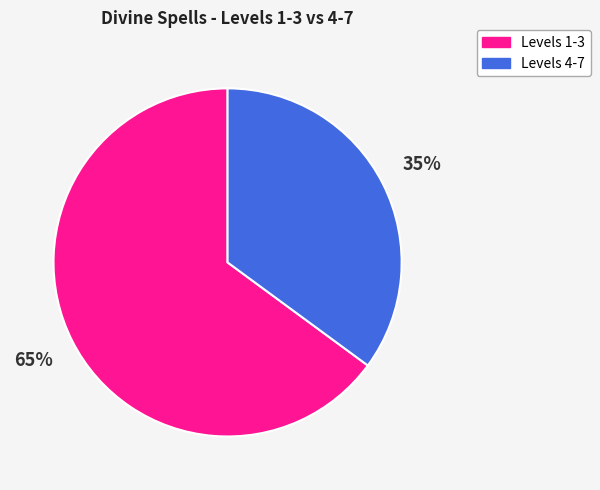

Is there any slice that represents more than half of the pie?

Yes